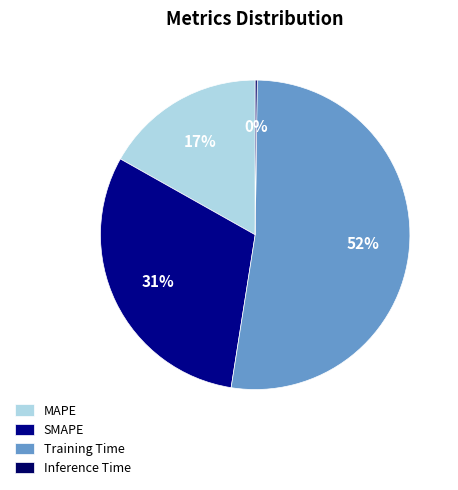

Which slice is the smallest?

Inference Time